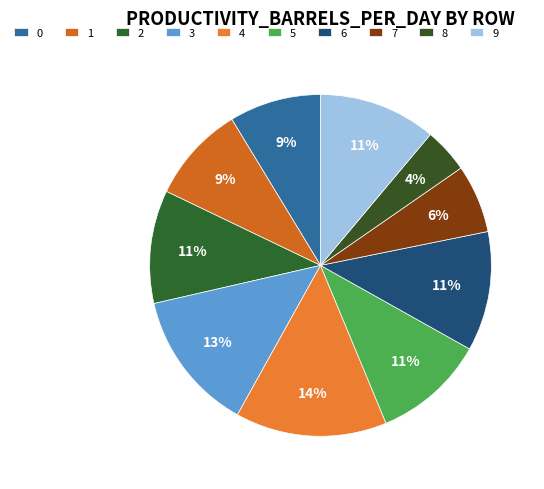

To the nearest percent, what is the average slice percentage?

10%